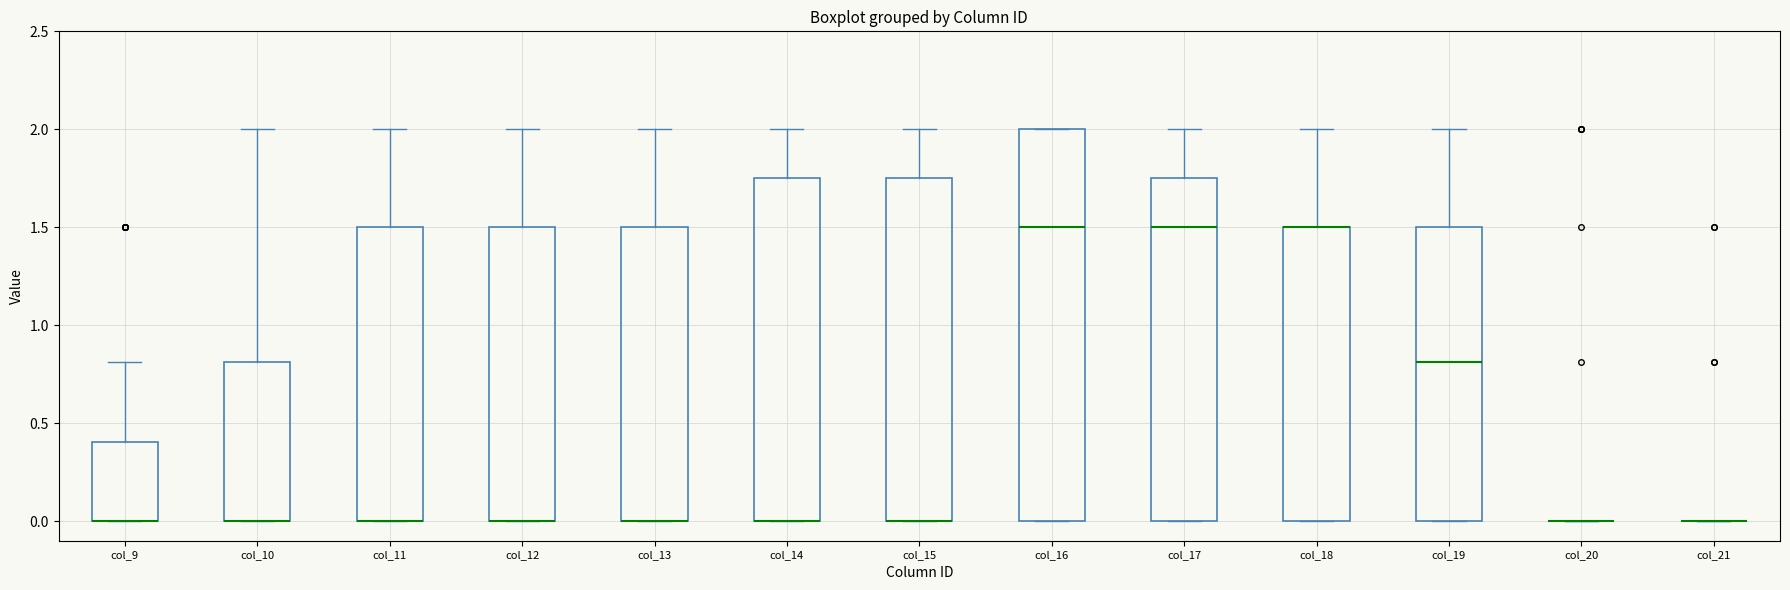

Comparing the boxes themselves (not the whiskers), which one is the tallest?

col_16